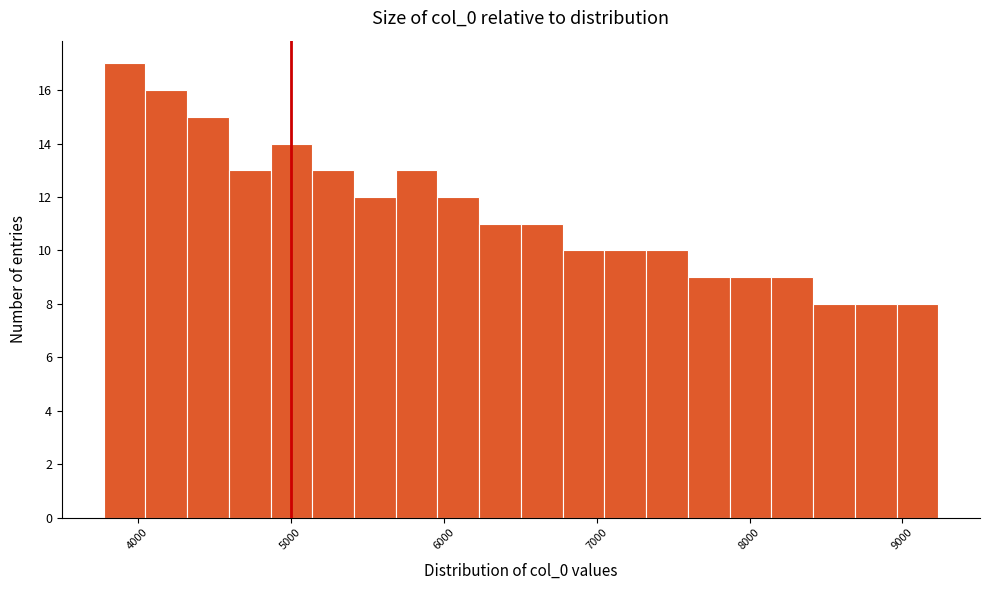

Around what value on the x-axis is the tallest bar? Give the approximate position of its centre, as read against the axis.

3900